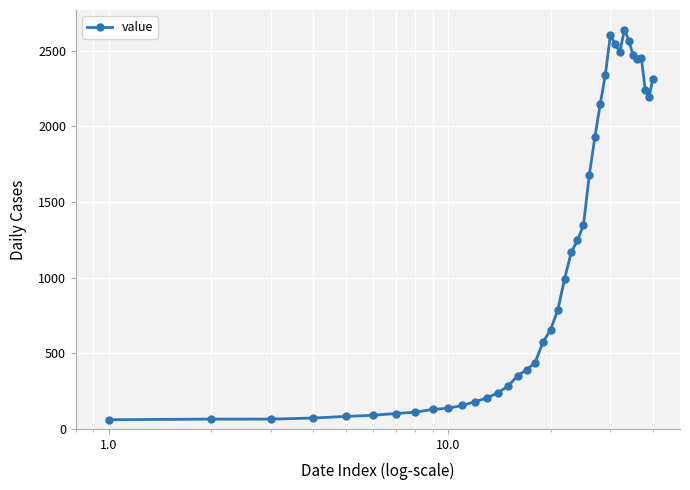

How many values are below 784?

20